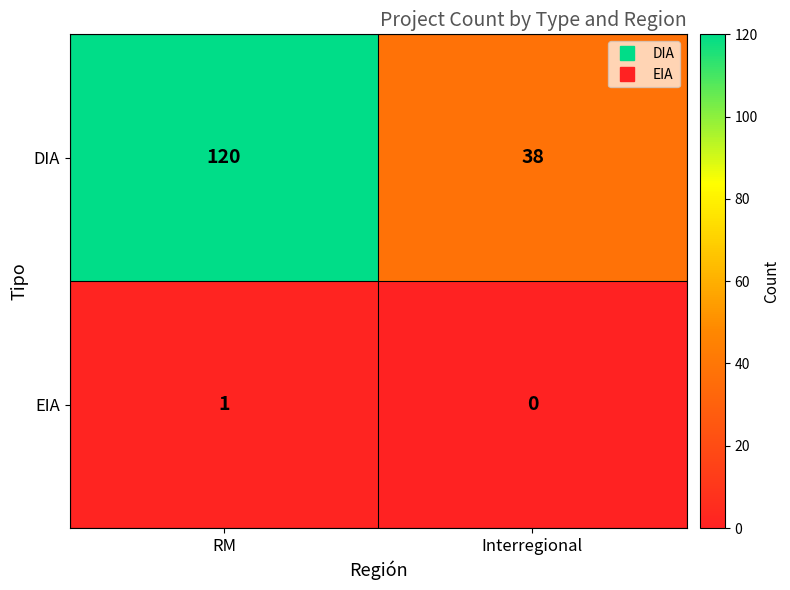

What is the average value of the DIA series?

79